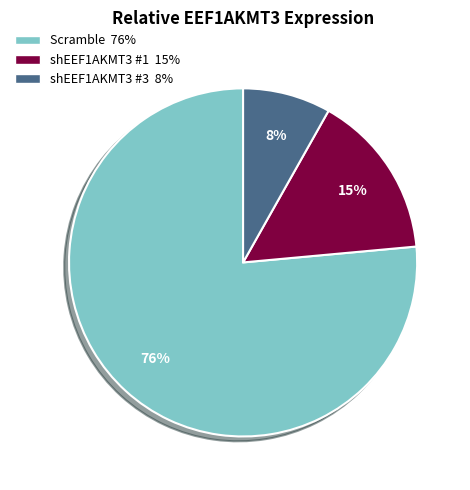

Which slice is the smallest?

shEEF1AKMT3 #3